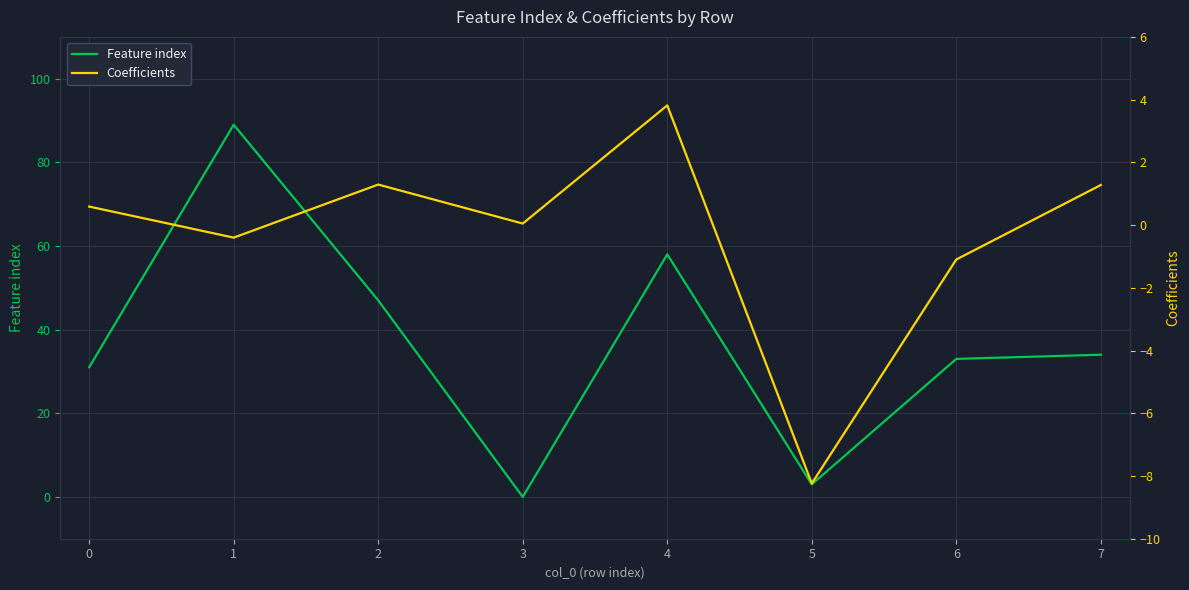

What is the smallest value displayed?

-8.2